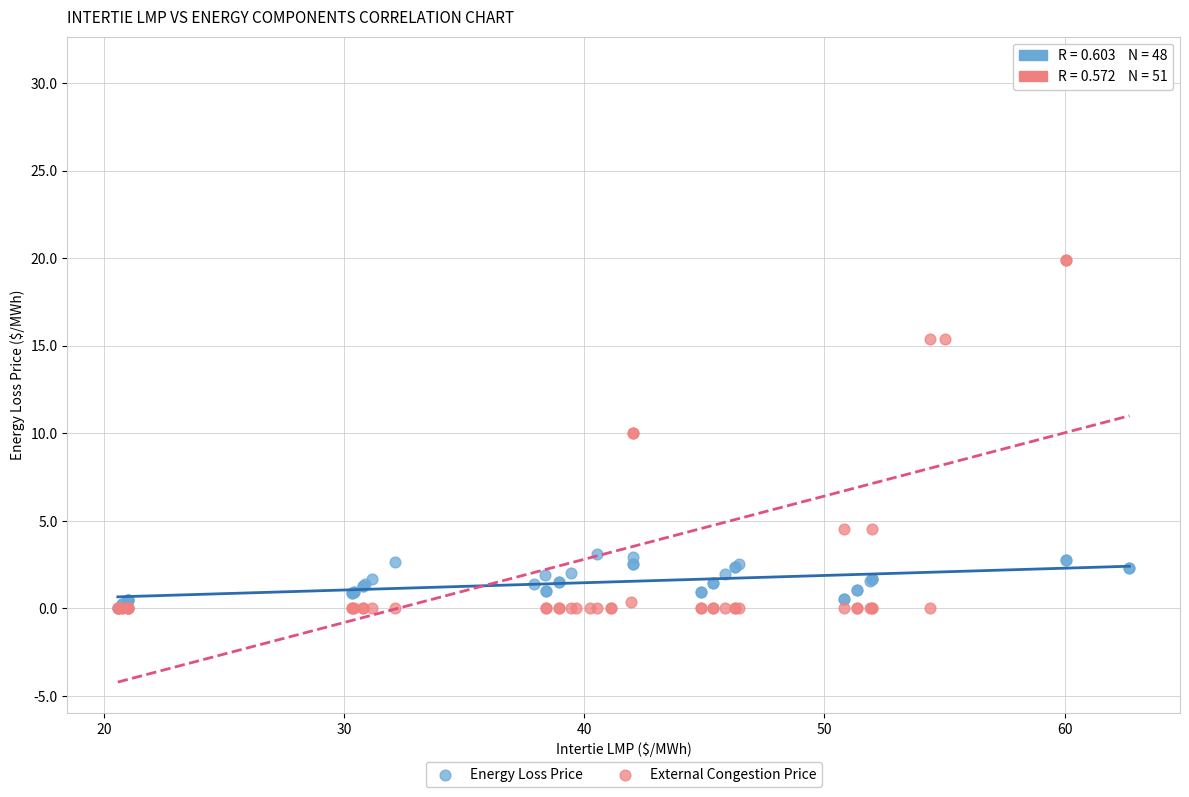

What are all the series names shown in the legend?

Energy Loss Price, External Congestion Price